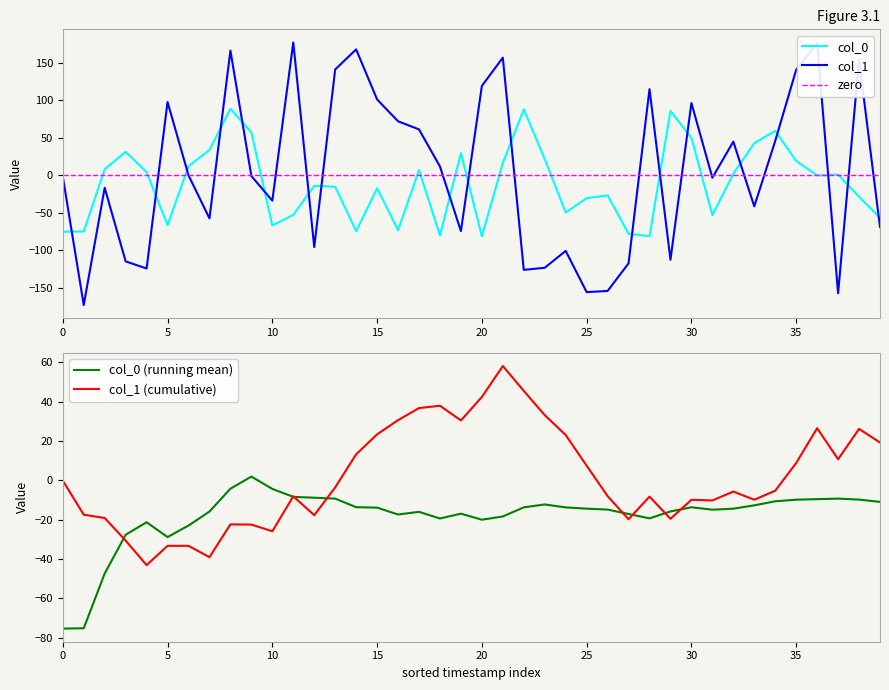

True or false: col_0 and col_1 cross at least once.

True